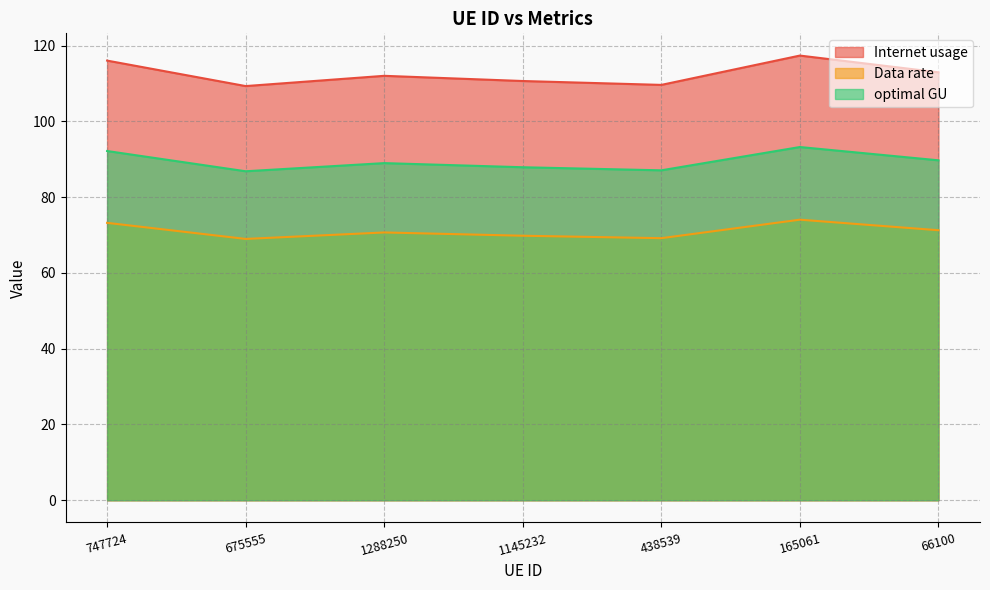

List the labels in order of Data rate value, smallest first.

675555, 438539, 1145232, 1288250, 66100, 747724, 165061